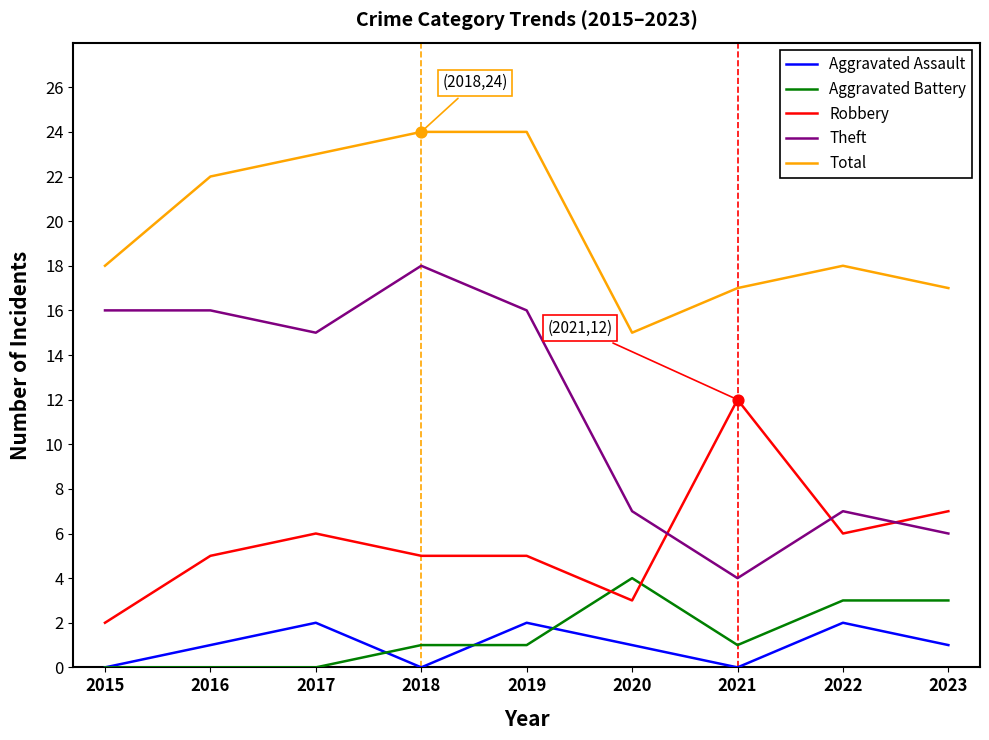

What is the total value across all series at 2021?

34